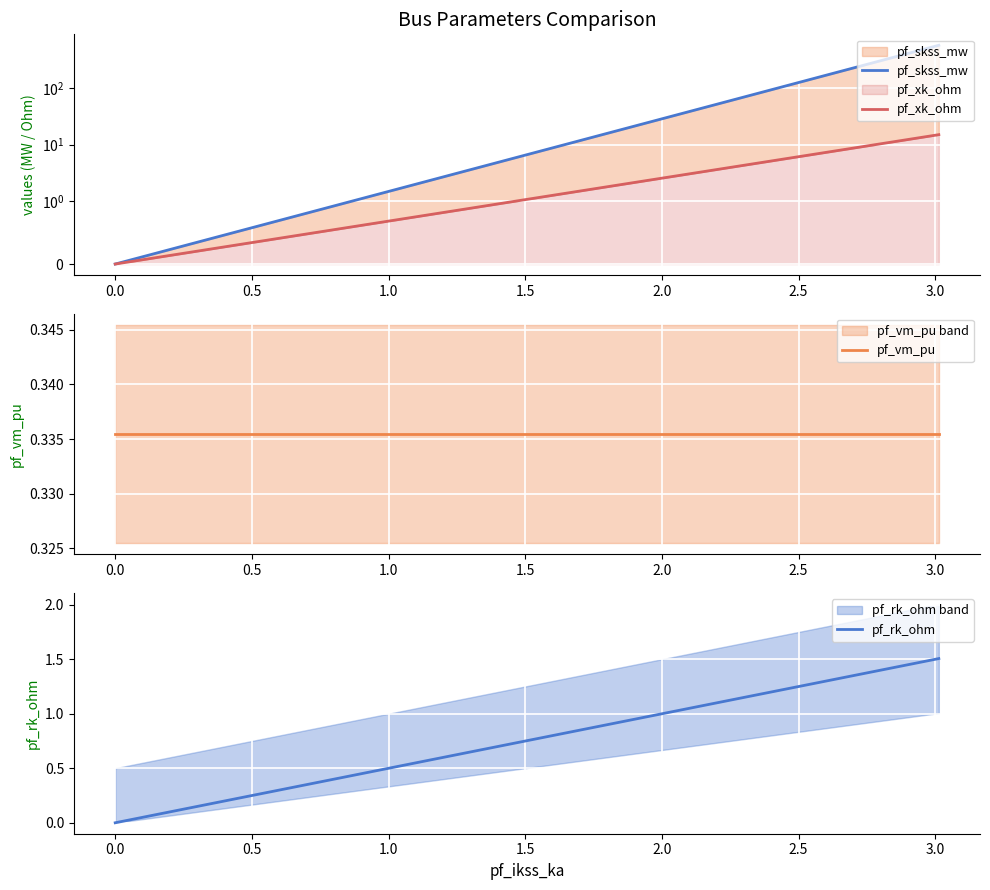

True or false: pf_skss_mw has more than 2 interior local peaks.

False